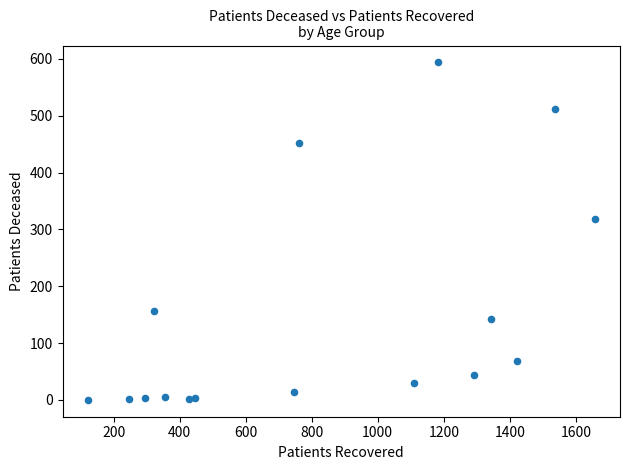

What Y value in the scatter plot is closest to 297?

318